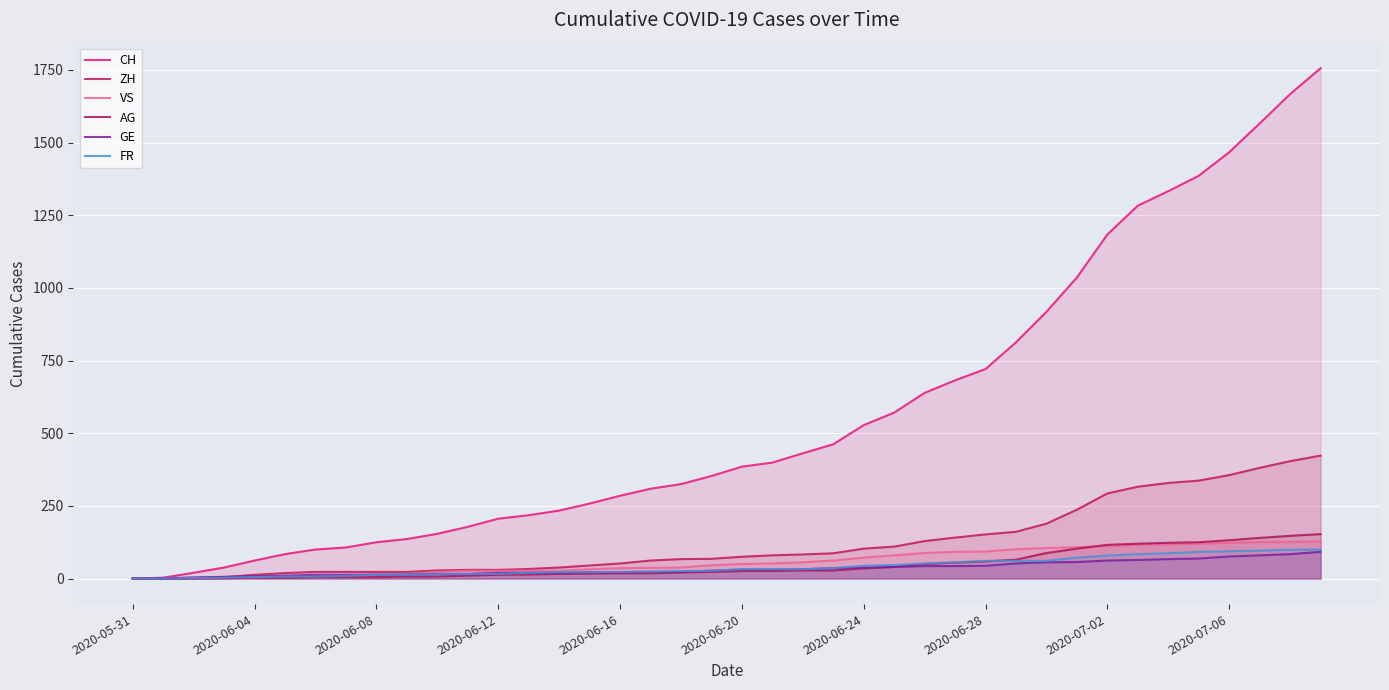

What is the approximate value of FR at 18, to the nearest 5?

25